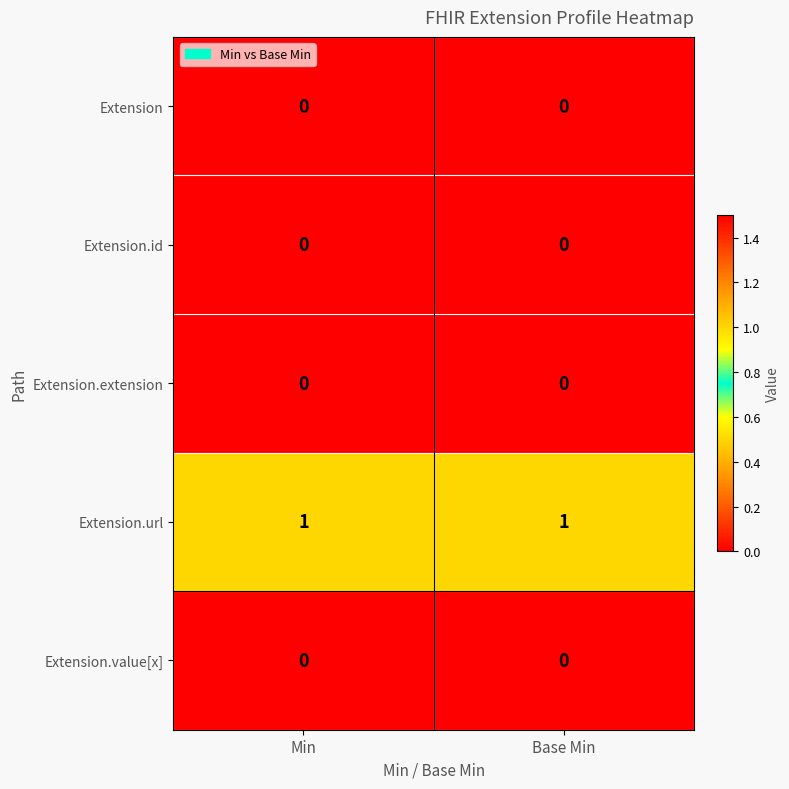

True or false: Extension.url has a value of 2 at Base Min.

False